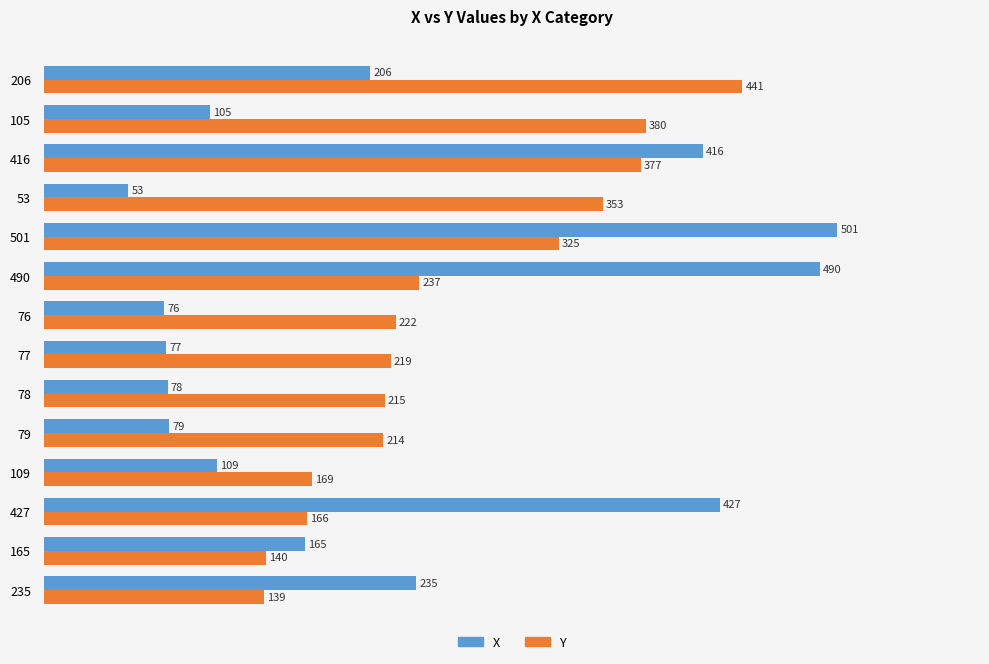

The Y series shows 169 at 109. True or false?

True